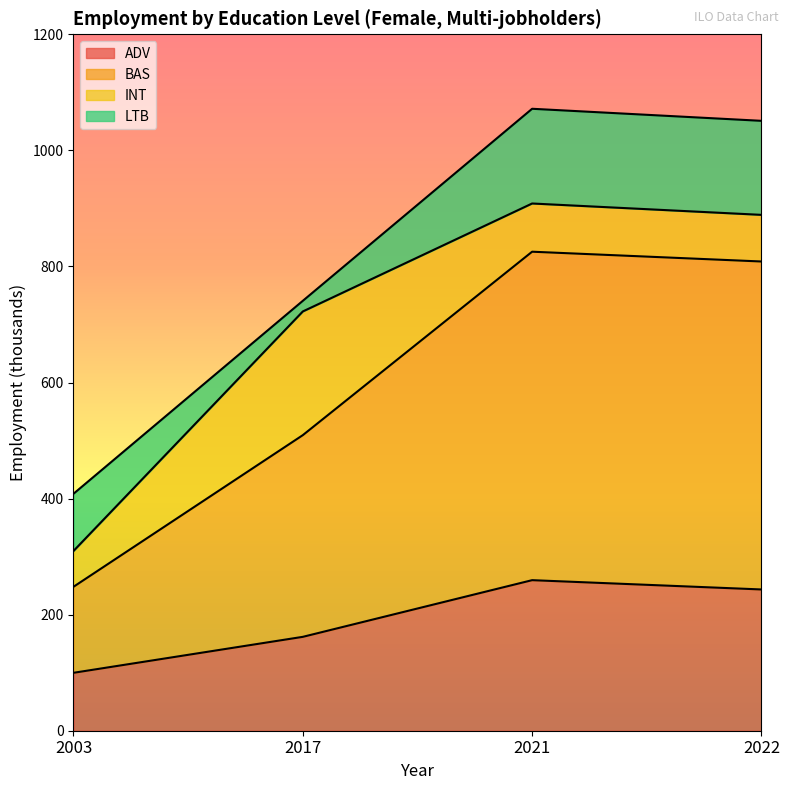

What is the highest value of the edu_aggregate_adv series?

259.4